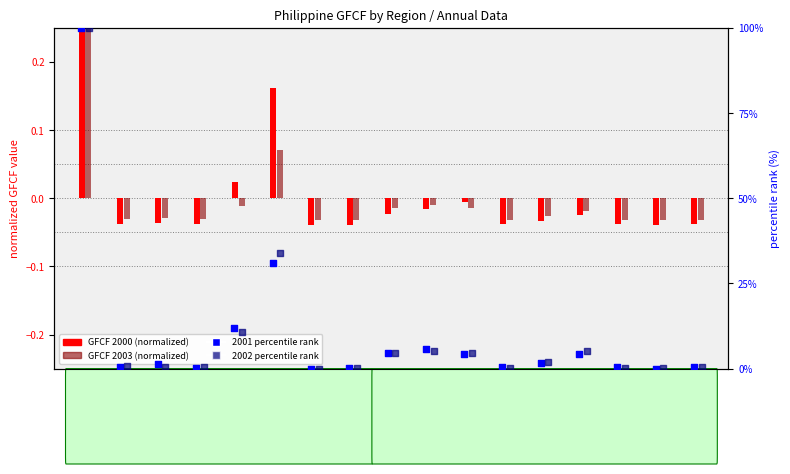

At how many categories does at least one series exceed 35?

1